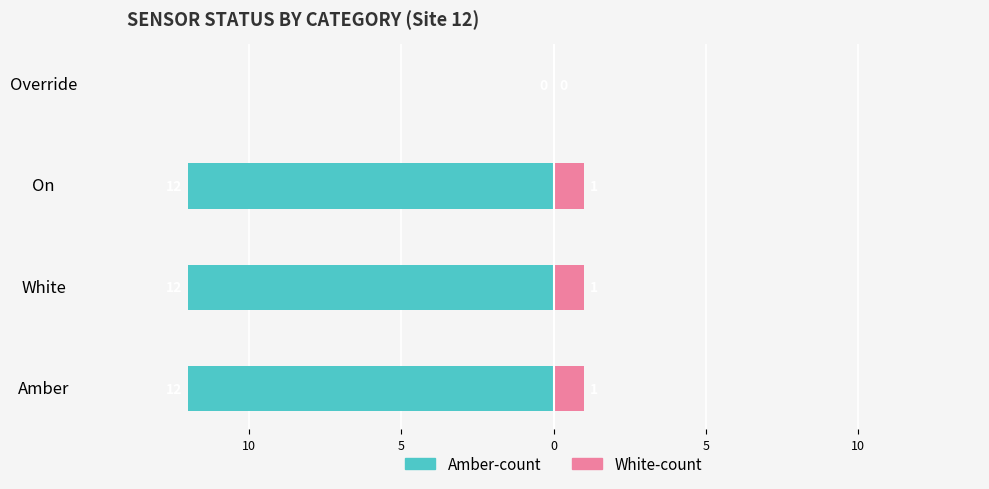

Reading left to right, transcribe all the data shown in this chart.

Amber-count: -12	-12	-12	0
White-count: 1	1	1	0